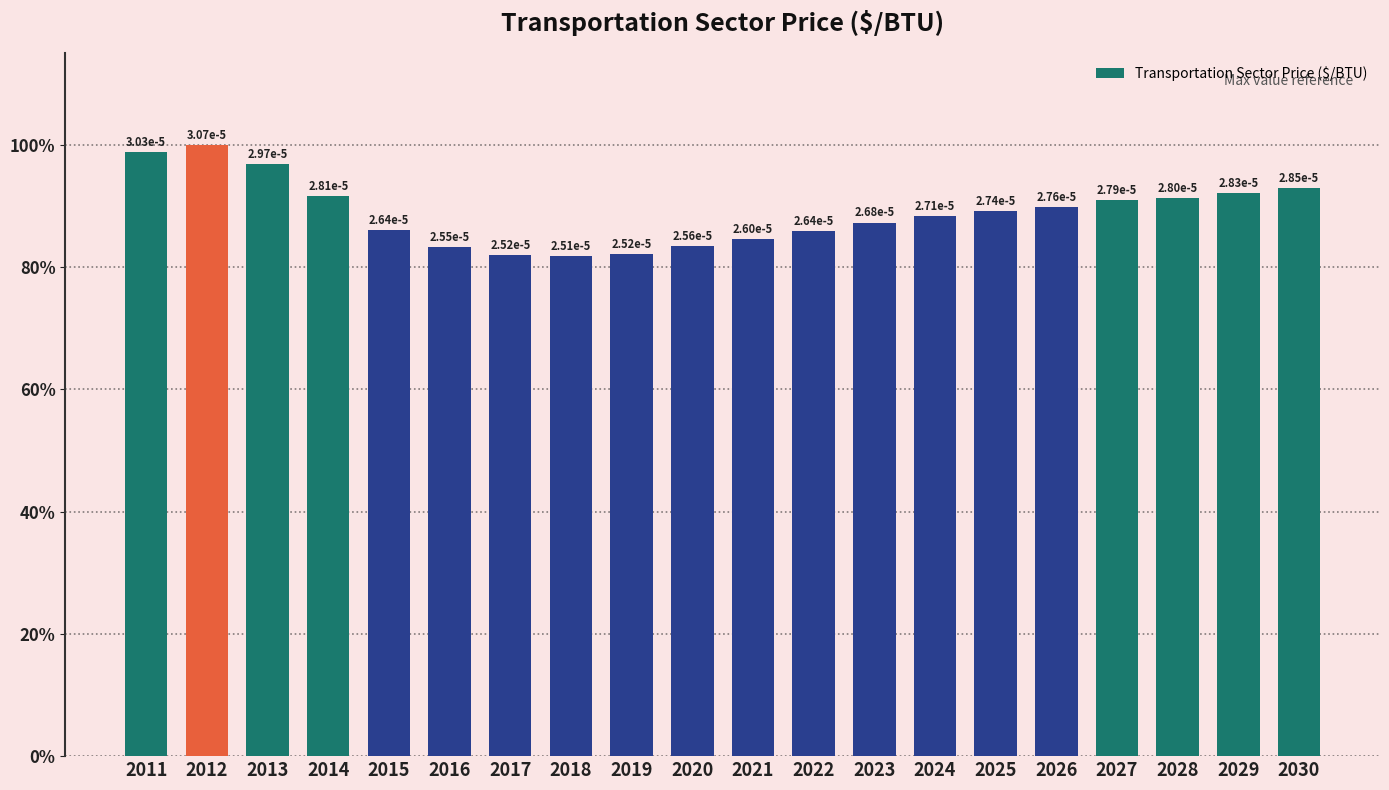

Reading left to right, extract all data points from this chart.

98.8	100.0	96.9	91.7	86.1	83.2	82.0	81.8	82.2	83.4	84.6	85.9	87.3	88.4	89.2	89.9	91.0	91.3	92.2	93.0